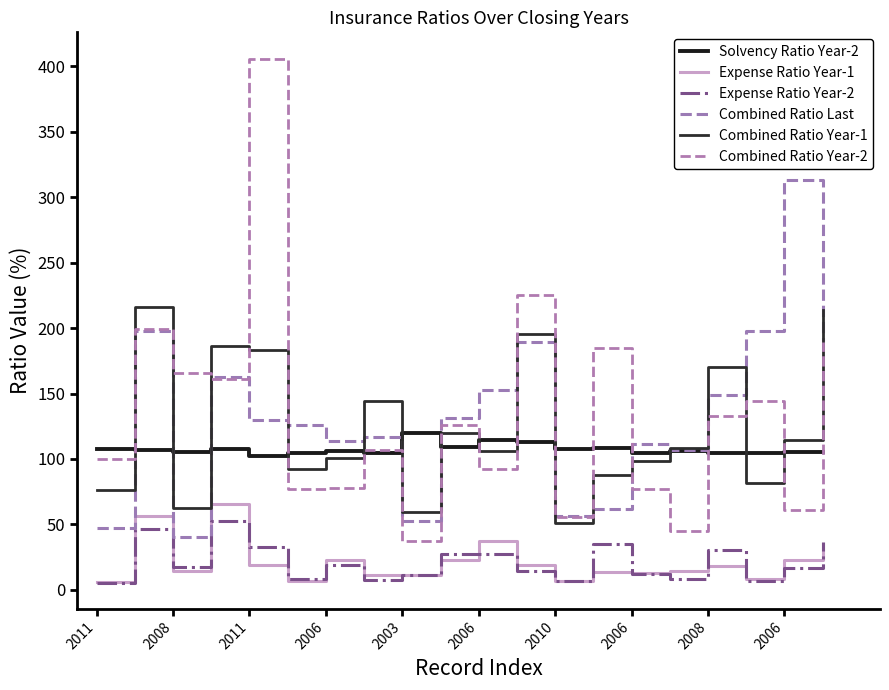

Does the chart have visible grid lines?

No